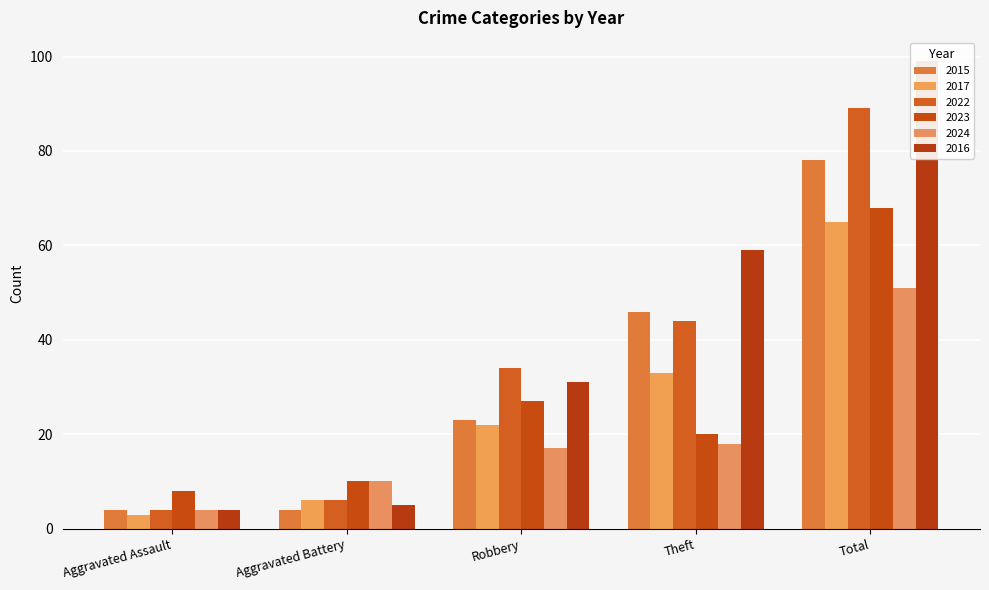

What is the difference between the 2024 values at Aggravated Battery and Robbery?

7